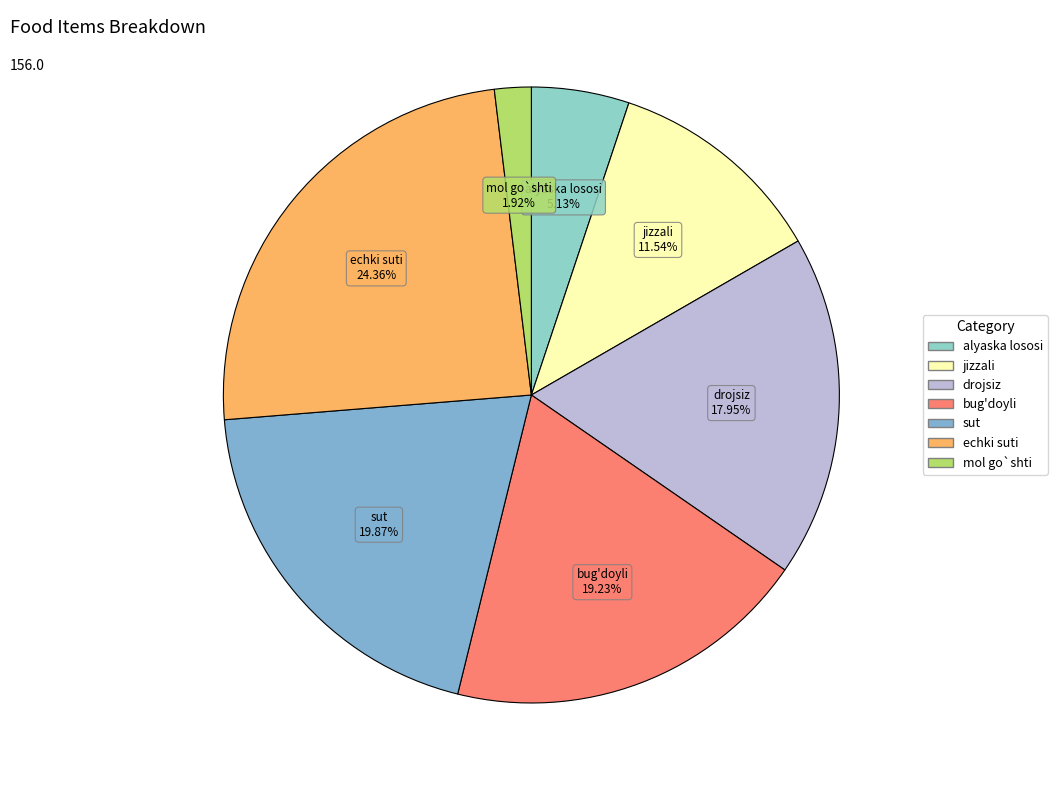

Does alyaska lososi account for over 50% of the chart?

No